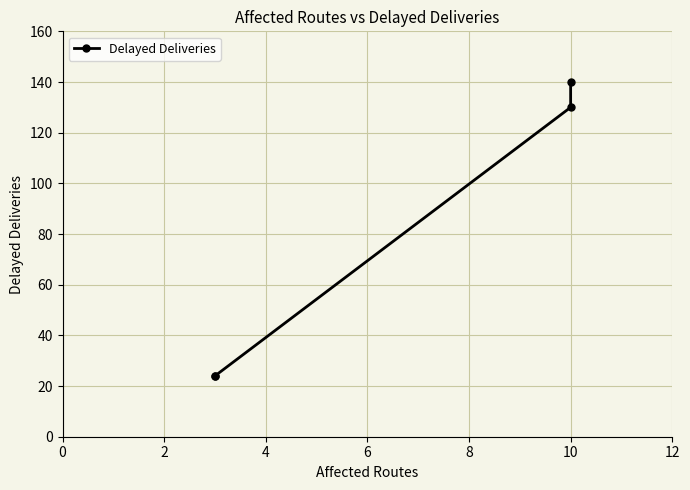

How many lines are shown in the chart?

1